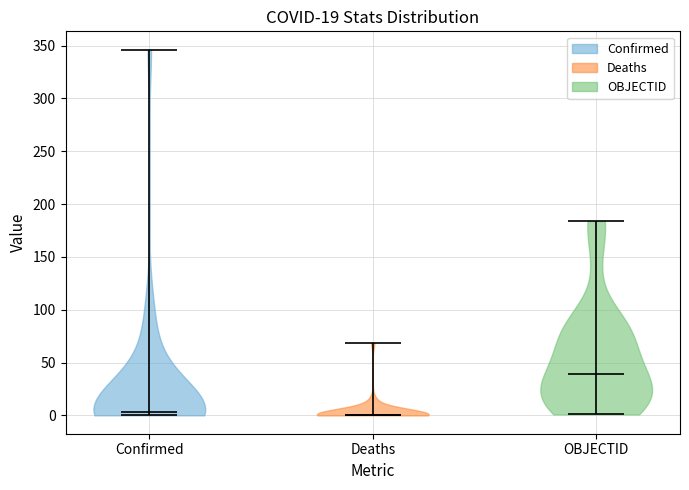

What is the highest point the violin for Confirmed reaches on the y-axis? The values are not printed on the chart, so give them approximately, as read against the axis.

345